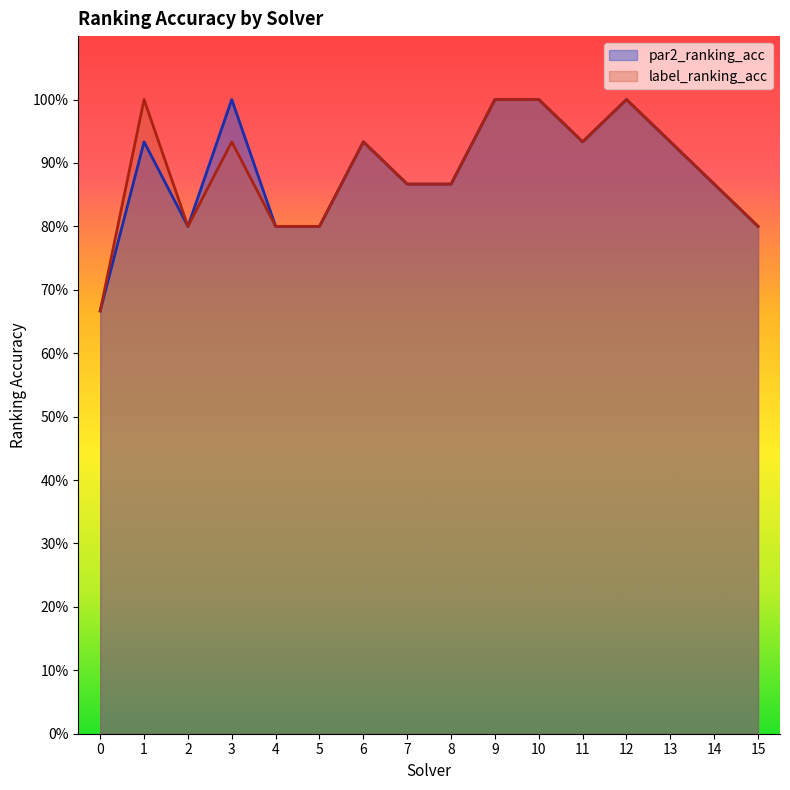

The label_ranking_acc series shows 1.0 at 9. True or false?

True